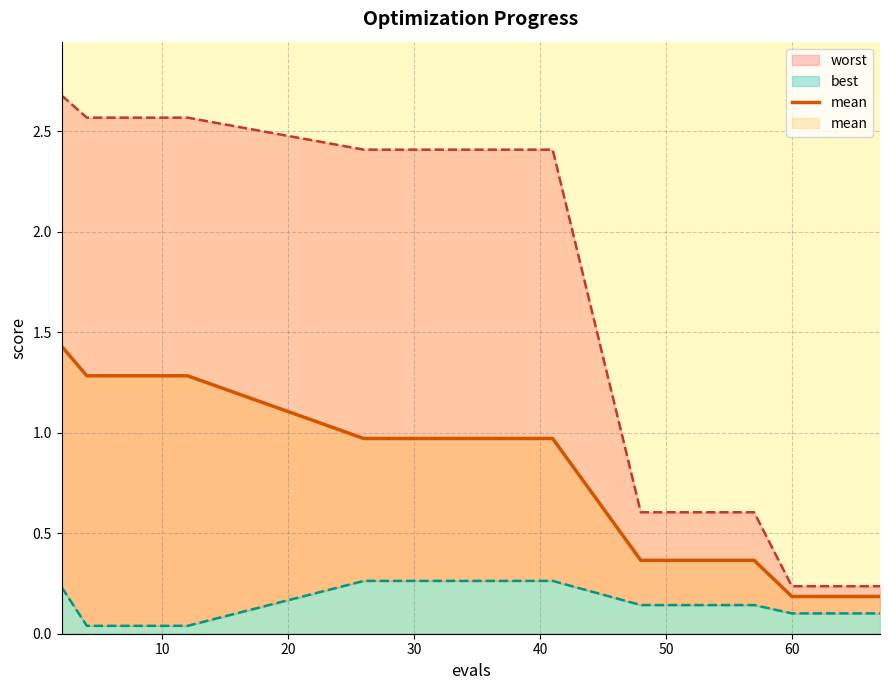

What is the label of the 16th point from the right?

20